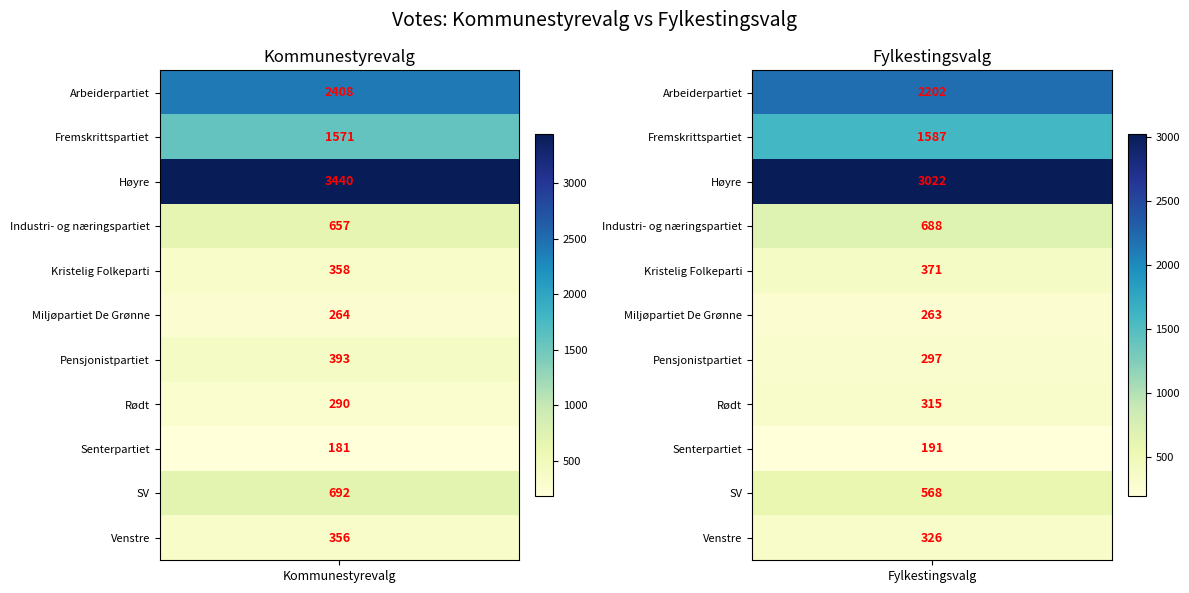

True or false: SV has a value of 692 at 0.

True